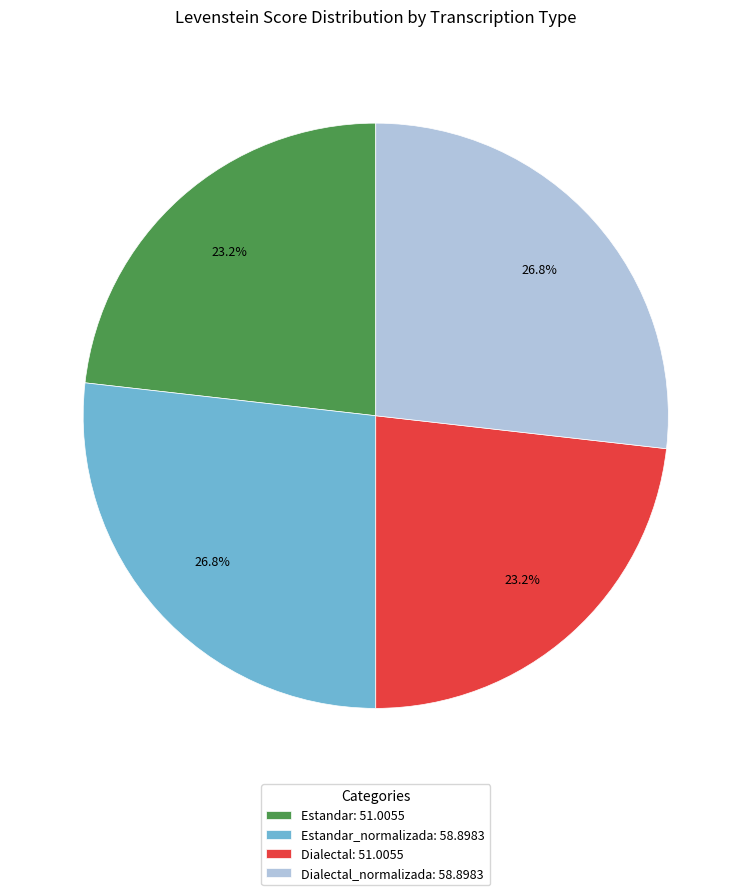

What portion of the pie excludes Estandar: 51.0055?

76.8%